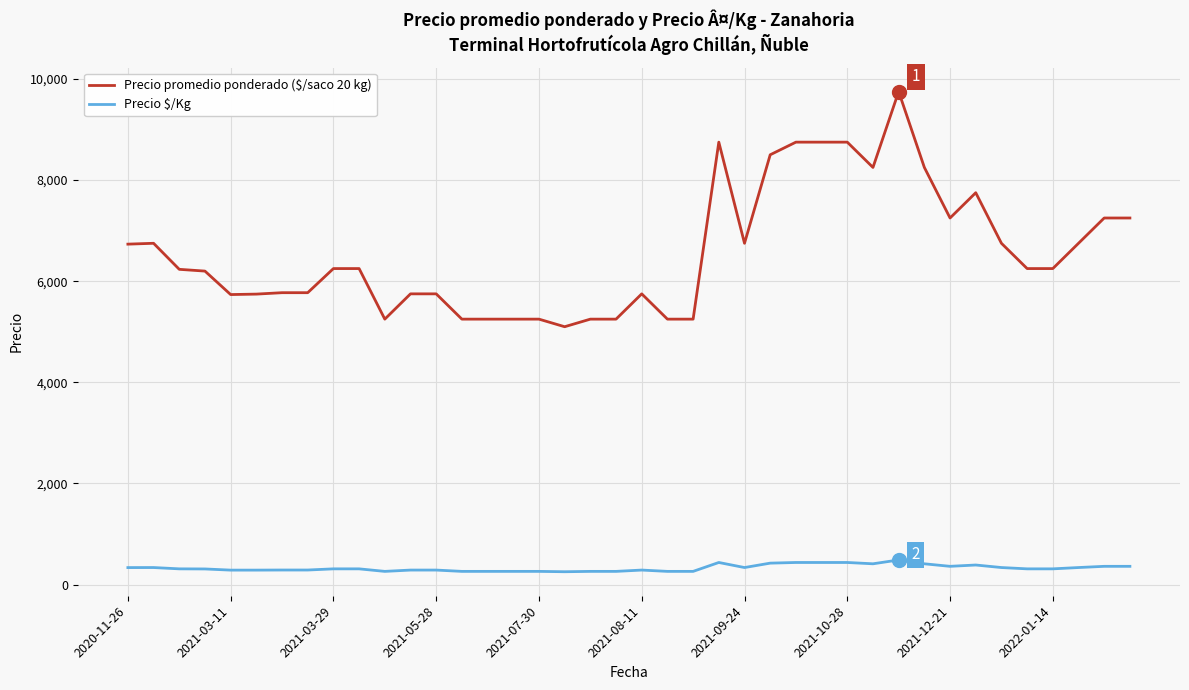

Which series has the largest total across all categories?

Precio promedio ponderado ($/saco 20 kg)